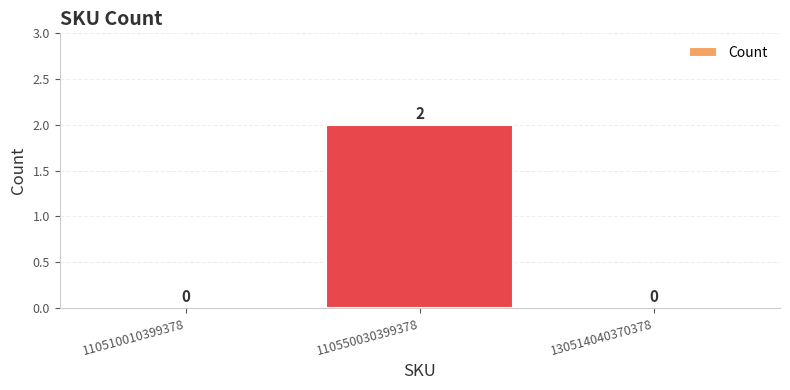

Reading left to right, extract all data points from this chart.

110510010399378=0	110550030399378=2	130514040370378=0